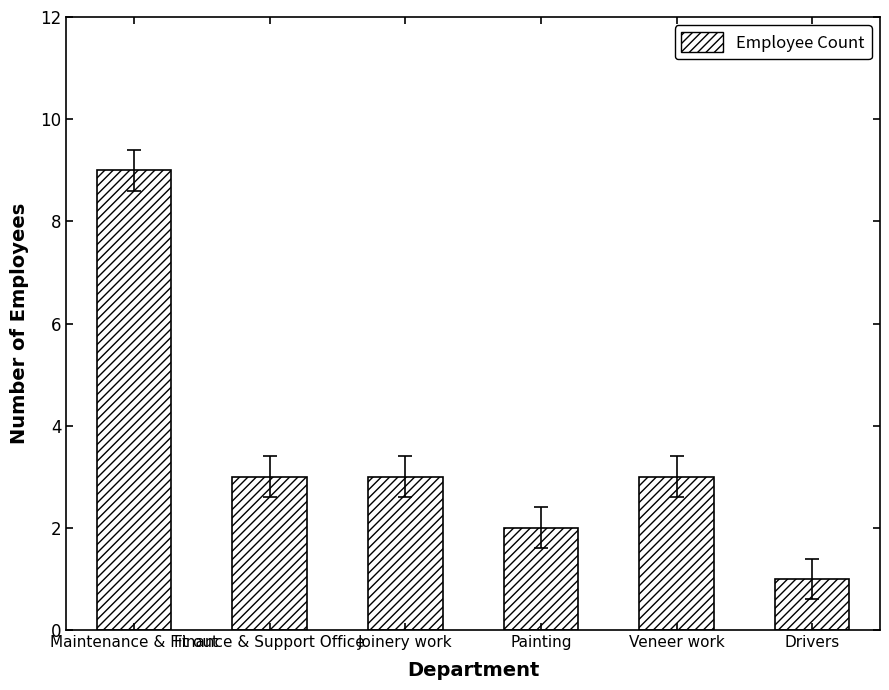

True or false: the data shows 3 at Veneer work.

True